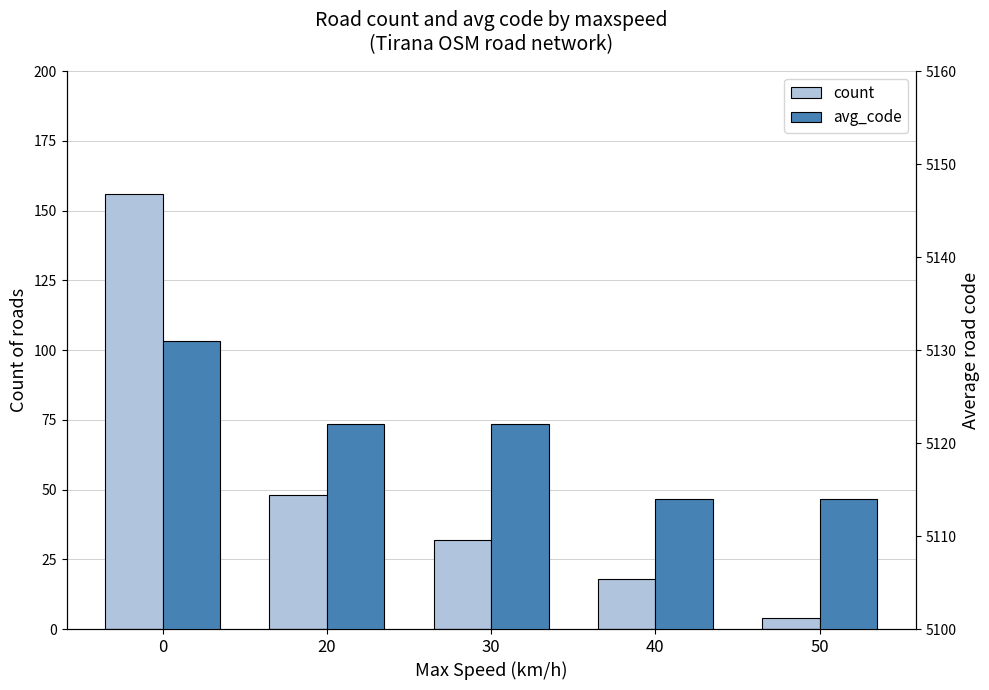

Is the value of count at 50 greater than the value of avg_code at 30?

No